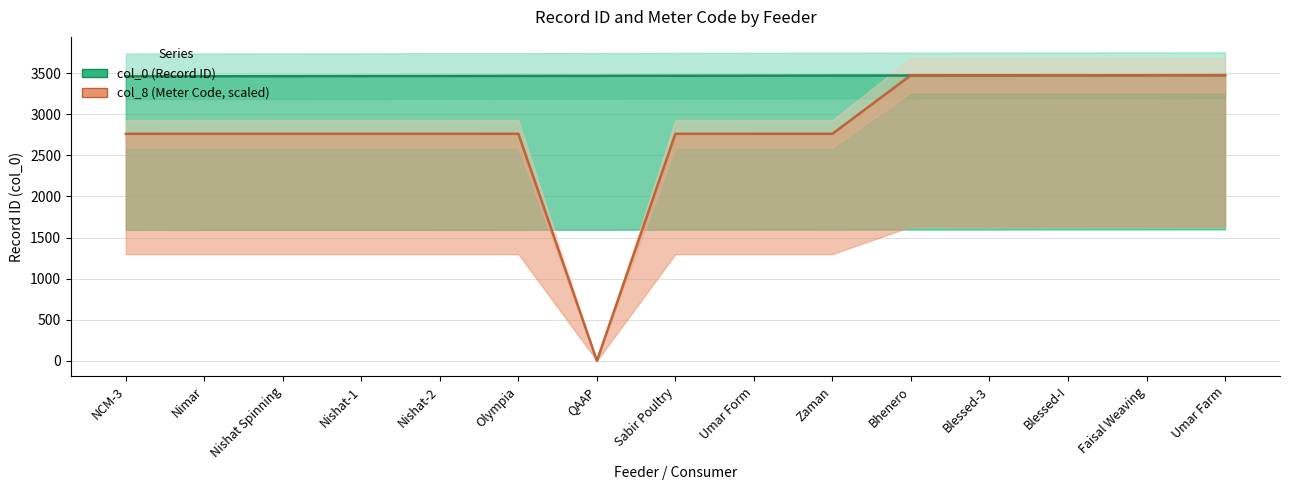

What is the value of the col_0 point at the 10th from the left?

3471.0